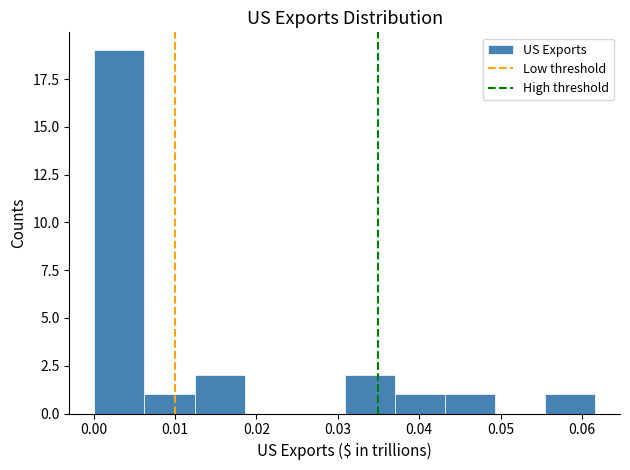

Over which range of the x-axis is the bar tallest?

0.000 to 0.006